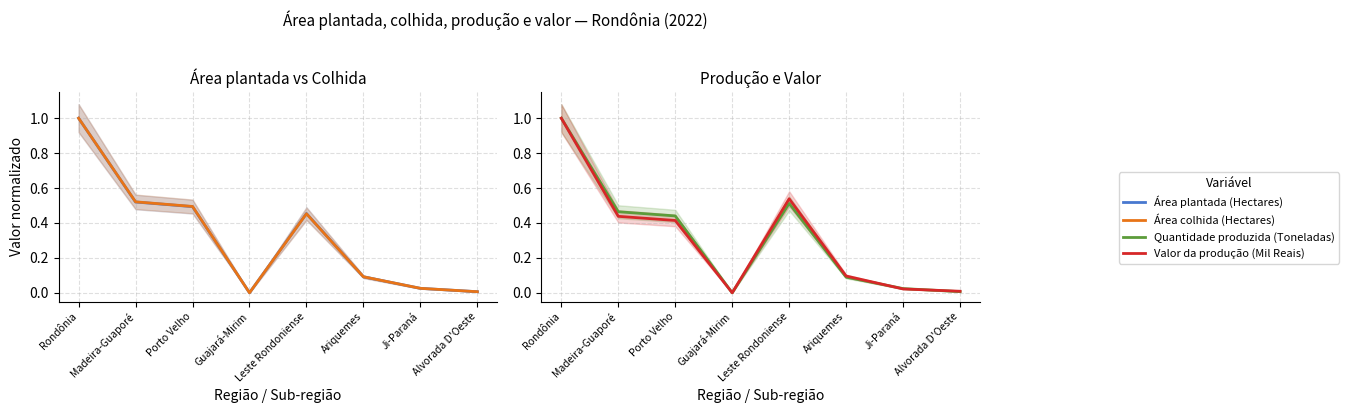

Does the chart have visible grid lines?

Yes